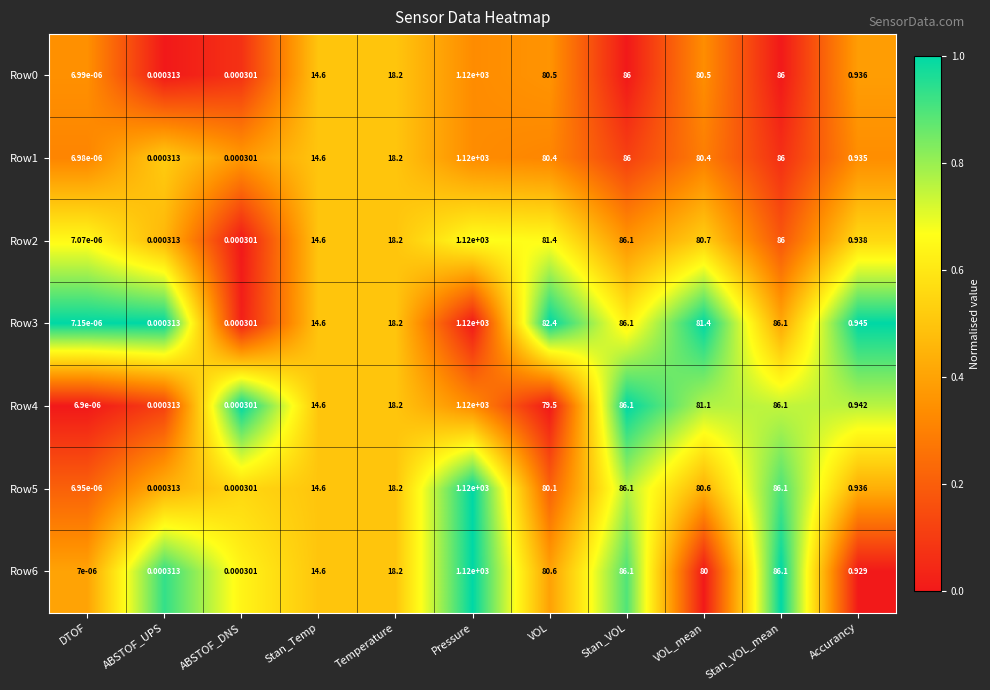

Which series has the largest range (max minus min)?

Row4